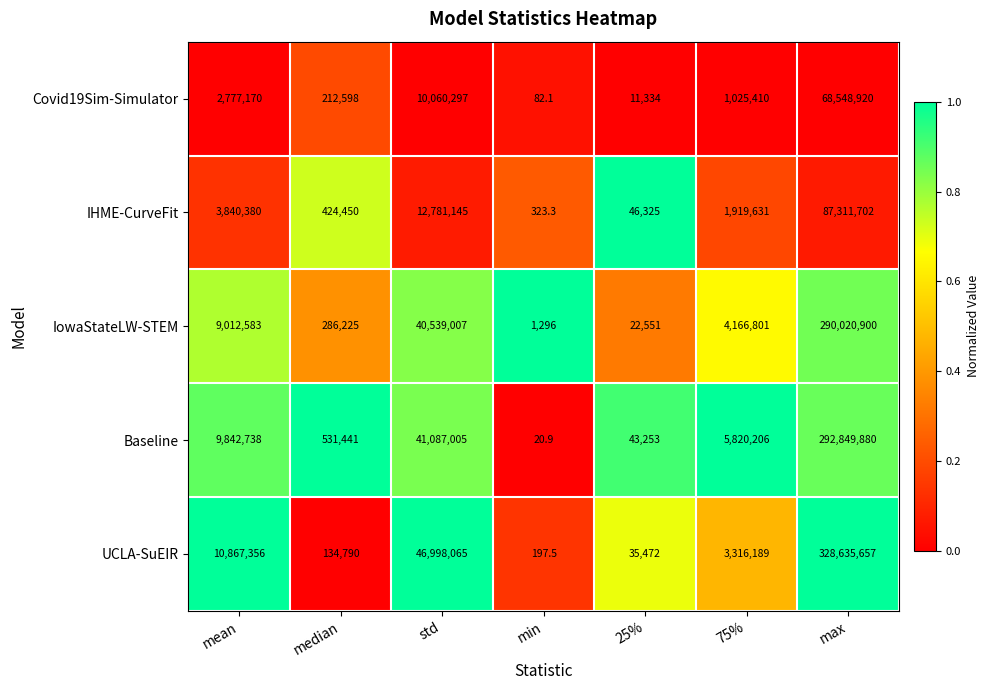

Which category has the lowest value in the Baseline series?

min